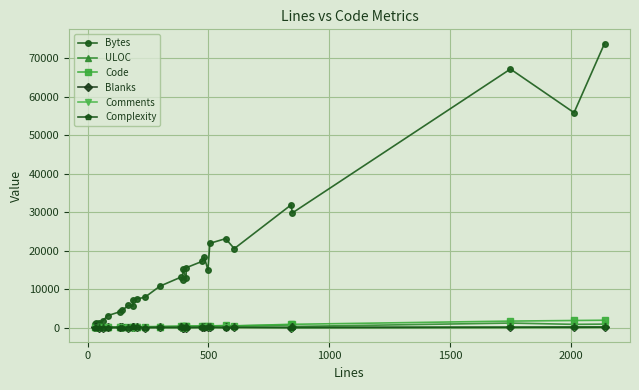

How many data points in Bytes are above 12769?

14